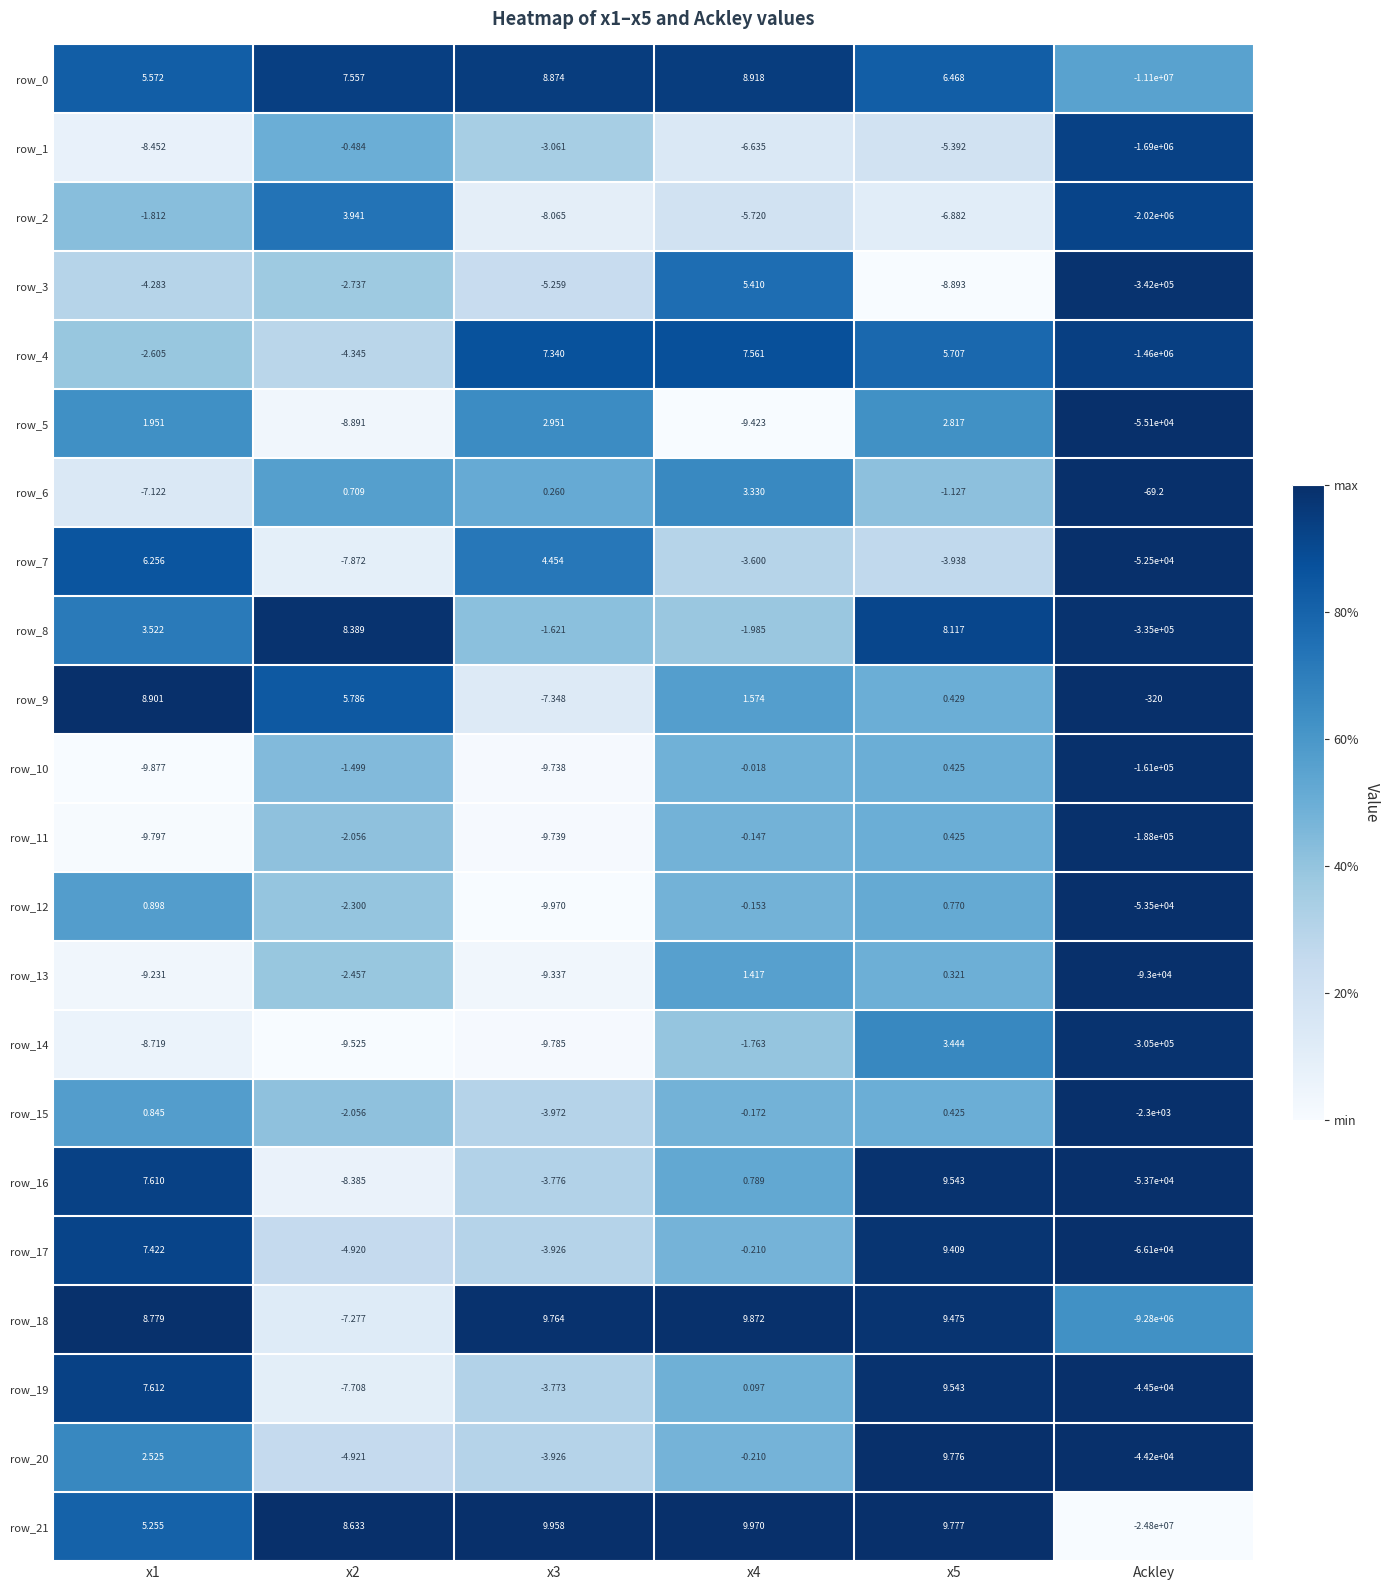

At which category is the sum across all series the highest?

x5